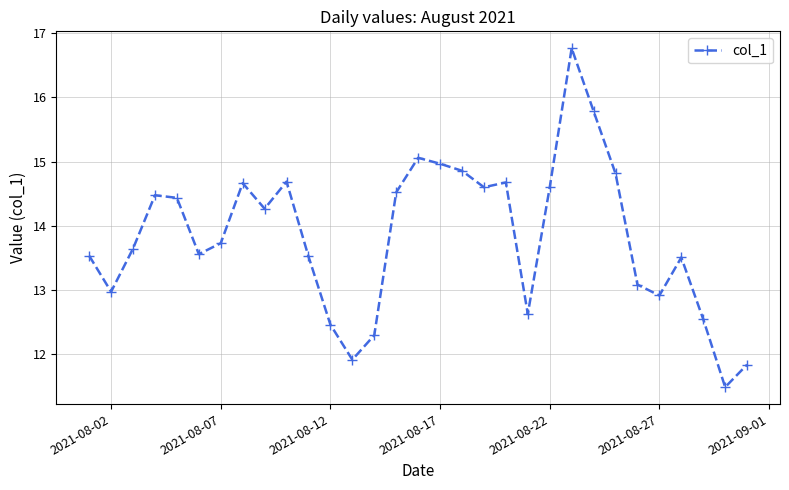

What is the value of the 11th point from the left?

13.5